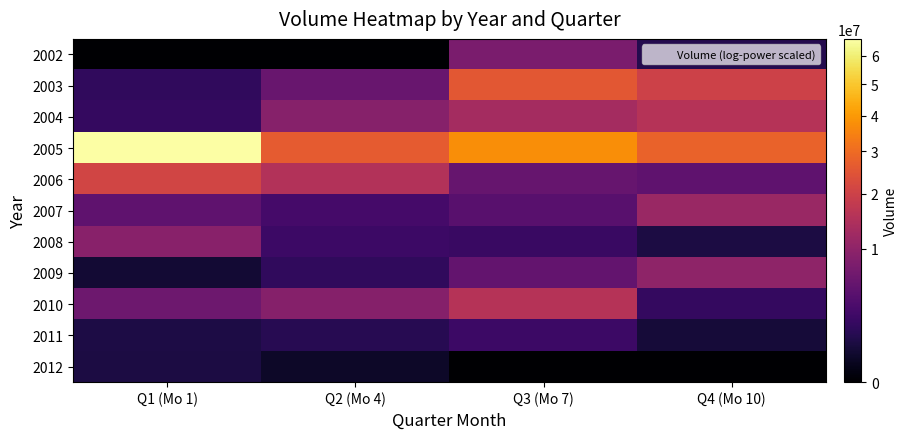

What is the difference between the highest and lowest values at Q1 (Mo 1)?

66360279